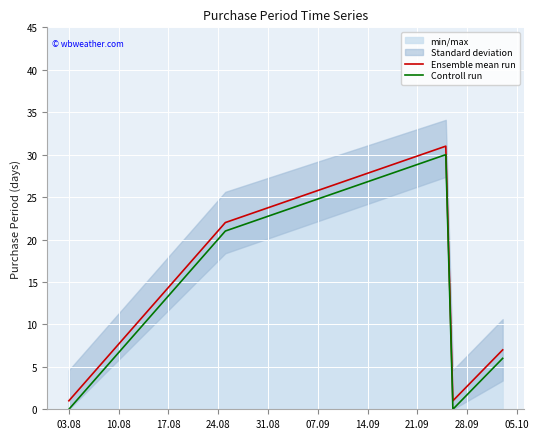

True or false: Controll run and Ensemble mean run cross at least once.

False